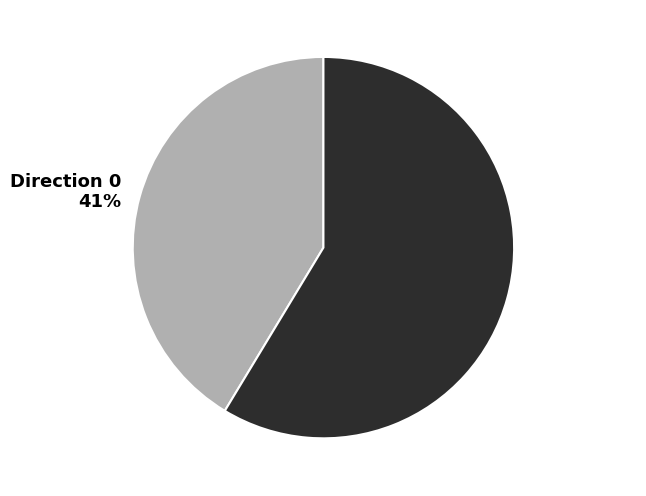

Which has a higher value, Direction 0 41% or Direction 1 59%?

Direction 1 59%